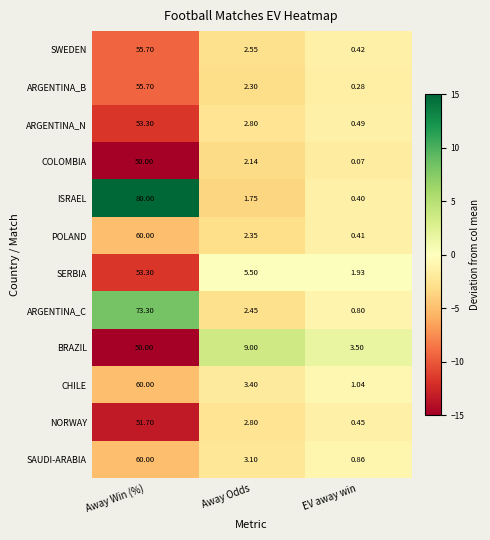

Which series changed the most between Away Win (%) and EV away win?

ISRAEL